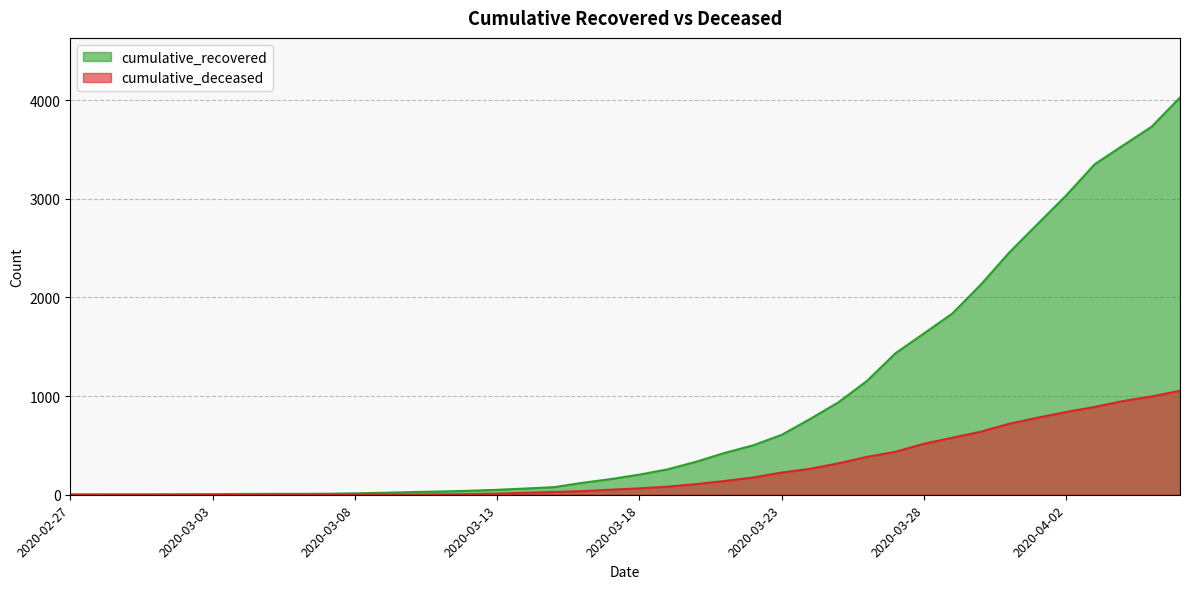

Reading left to right, list all the values displayed in this chart.

cumulative_recovered: 2020-02-27=3	2020-02-28=4	2020-02-29=4	2020-03-01=4	2020-03-02=5	2020-03-03=6	2020-03-04=8	2020-03-05=9	2020-03-06=9	2020-03-07=10	2020-03-08=14	2020-03-09=20	2020-03-10=27	2020-03-11=33	2020-03-12=40	2020-03-13=50	2020-03-14=63	2020-03-15=77	2020-03-16=121	2020-03-17=159	2020-03-18=204	2020-03-19=258	2020-03-20=335	2020-03-21=424	2020-03-22=501	2020-03-23=607	2020-03-24=768	2020-03-25=938	2020-03-26=1154	2020-03-27=1434	2020-03-28=1635	2020-03-29=1837	2020-03-30=2130	2020-03-31=2456	2020-04-01=2746	2020-04-02=3034	2020-04-03=3350	2020-04-04=3541	2020-04-05=3730	2020-04-06=4027
cumulative_deceased: 2020-02-27=0	2020-02-28=0	2020-02-29=0	2020-03-01=0	2020-03-02=0	2020-03-03=0	2020-03-04=0	2020-03-05=0	2020-03-06=0	2020-03-07=1	2020-03-08=2	2020-03-09=2	2020-03-10=2	2020-03-11=4	2020-03-12=6	2020-03-13=11	2020-03-14=20	2020-03-15=28	2020-03-16=37	2020-03-17=51	2020-03-18=65	2020-03-19=82	2020-03-20=108	2020-03-21=140	2020-03-22=175	2020-03-23=225	2020-03-24=263	2020-03-25=319	2020-03-26=384	2020-03-27=435	2020-03-28=517	2020-03-29=578	2020-03-30=639	2020-03-31=720	2020-04-01=781	2020-04-02=839	2020-04-03=890	2020-04-04=950	2020-04-05=996	2020-04-06=1054